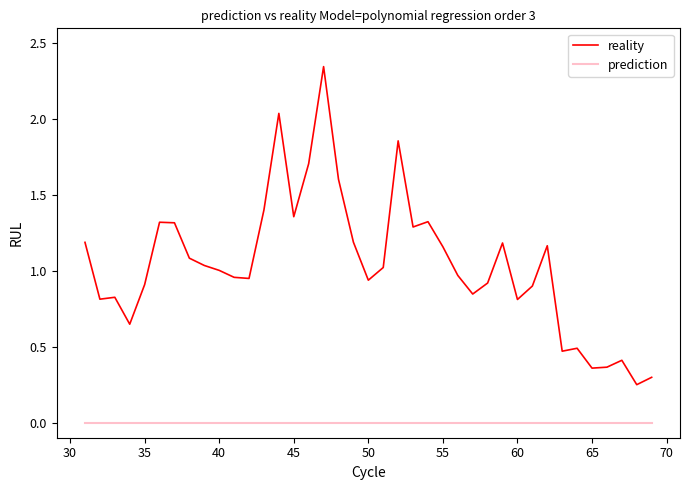

Which series has the largest total across all categories?

reality